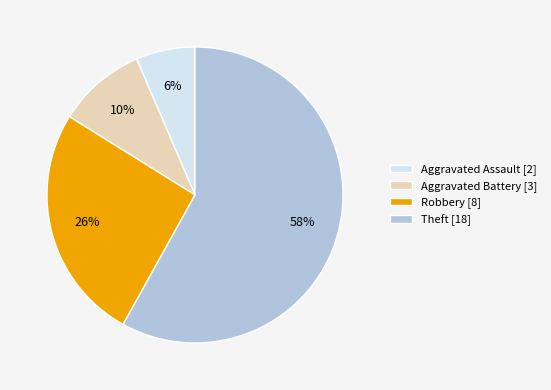

Between Robbery and Theft, which is larger?

Theft